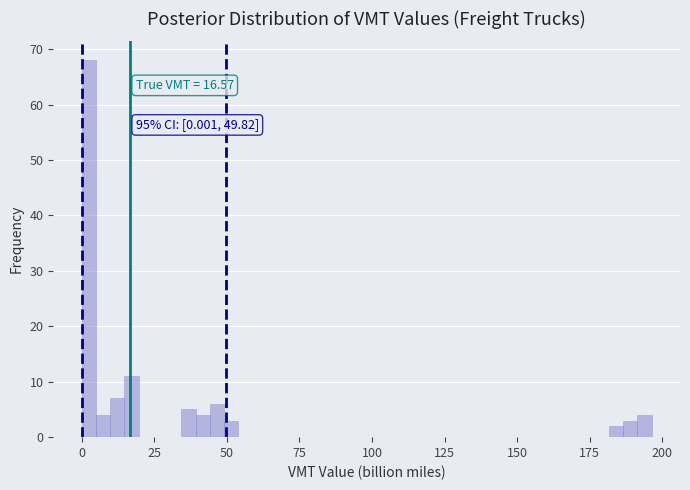

Read against the x-axis, roughly where is the centre of the tallest bar?

0